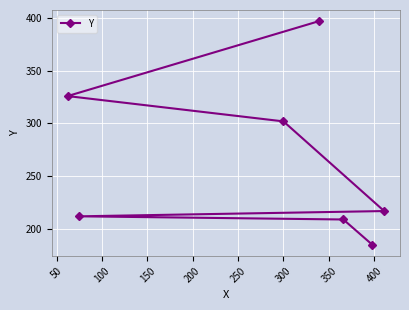

What is the sum of all values?

1848